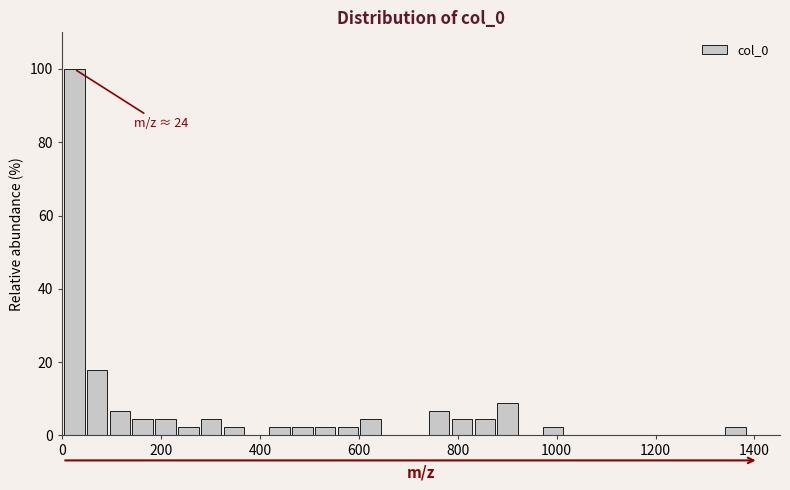

Read against the x-axis, roughly where is the centre of the tallest bar?

20